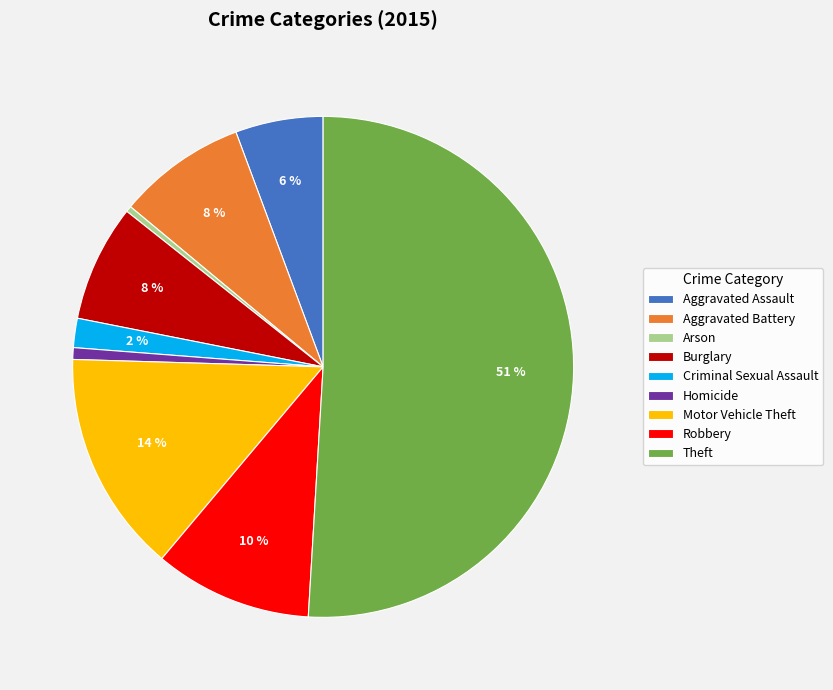

To the nearest percent, what is the difference between the largest and smallest slice percentages?

51%